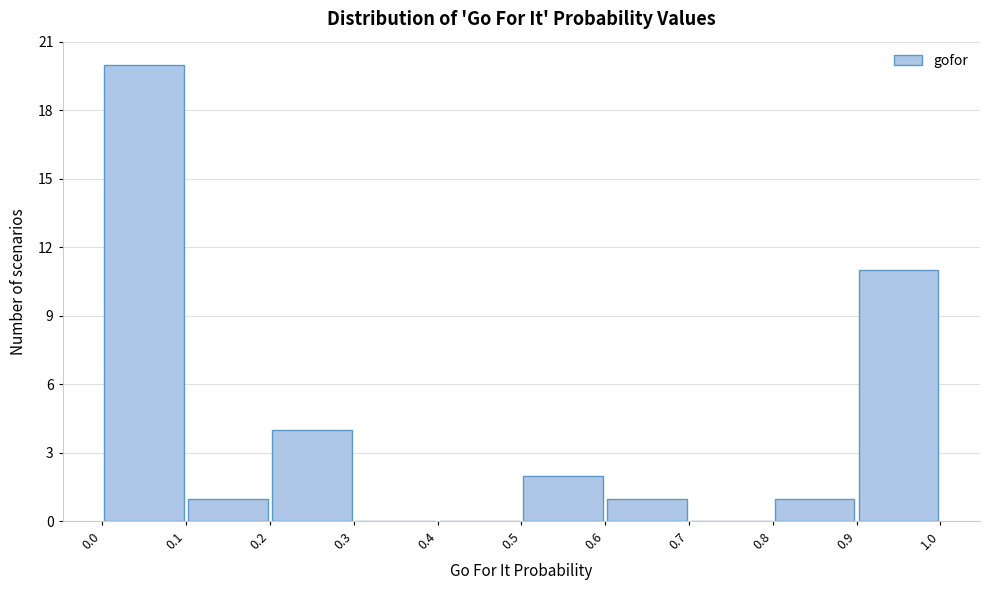

Reading left to right, transcribe this chart: for each bar, give the range it covers on the x-axis and its height. The values are not printed on the chart, so give them approximately, as read against the axis.

0.0 to 0.1: 20
0.1 to 0.2: 1
0.2 to 0.3: 4
0.3 to 0.4: 0
0.4 to 0.5: 0
0.5 to 0.6: 2
0.6 to 0.7: 1
0.7 to 0.8: 0
0.8 to 0.9: 1
0.9 to 1.0: 11